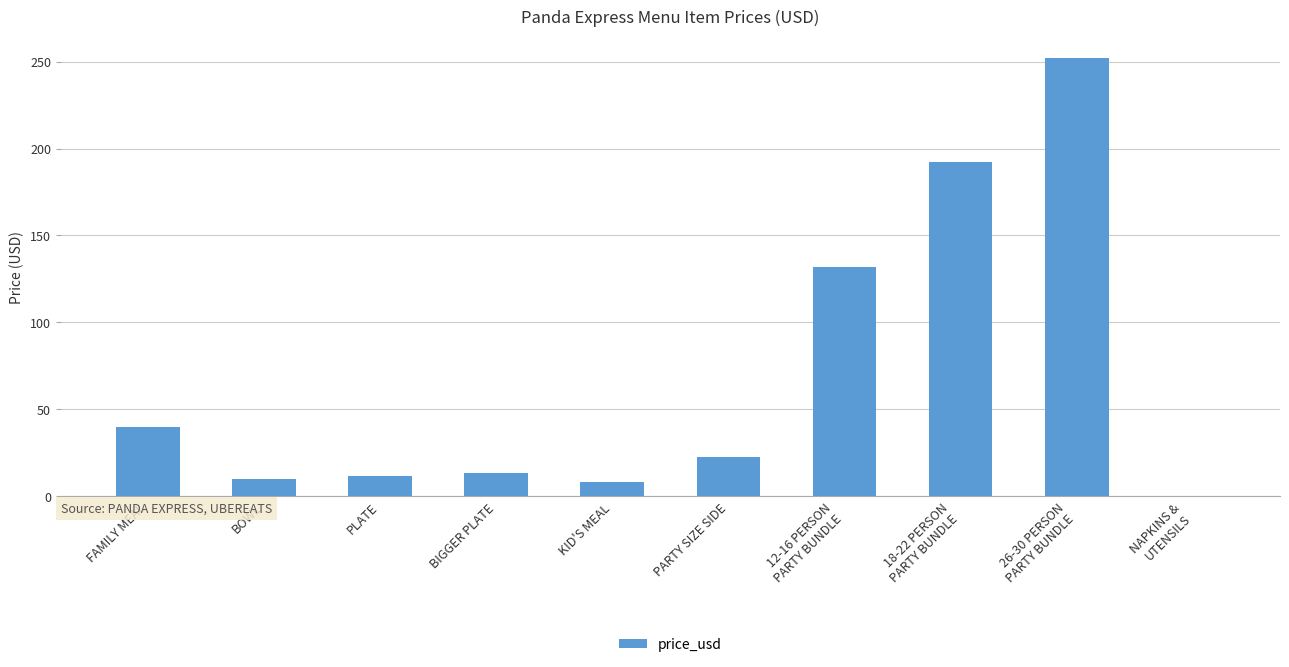

What is the change in value from BIGGER PLATE to 12-16 PERSON
PARTY BUNDLE?

+118.8